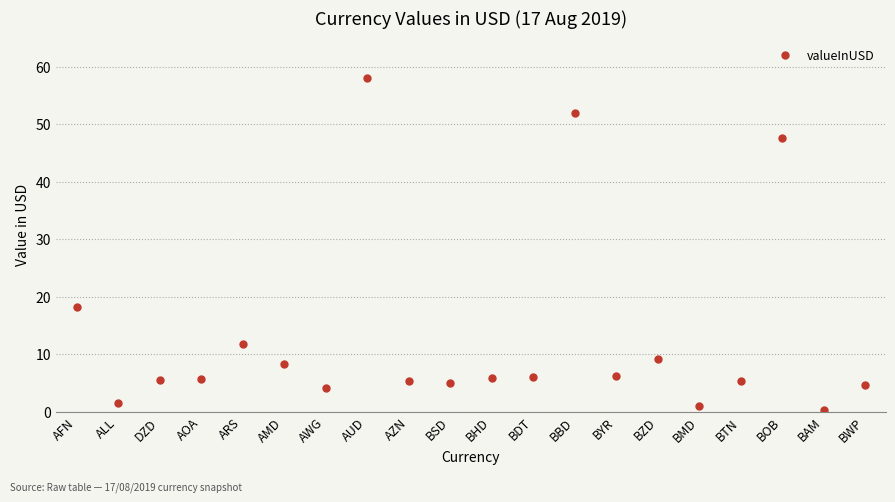

What is the difference between the values at ARS and BWP?

7.1